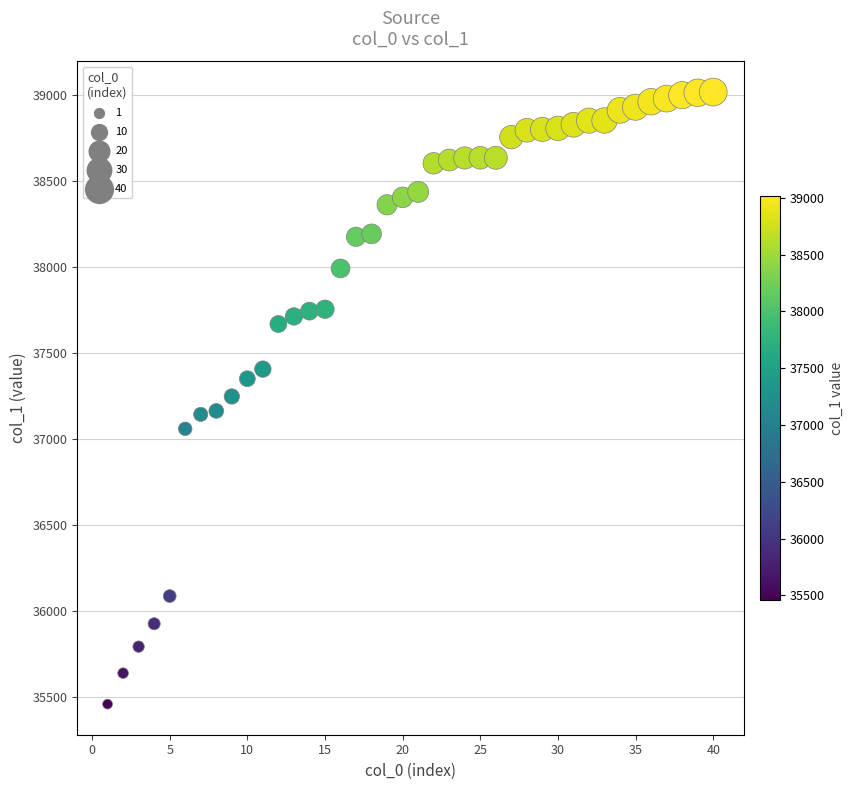

What is the range of X values (max minus min)?

39